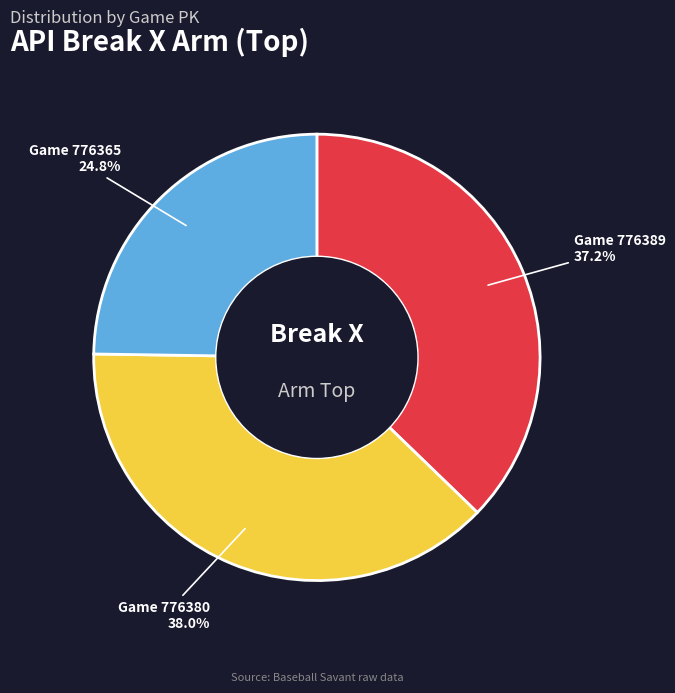

Count the number of slices in the pie.

3